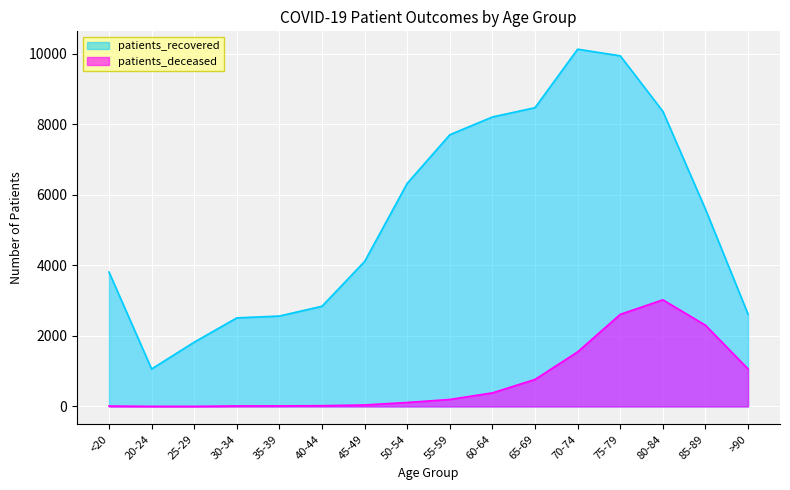

Is it true that patients_recovered equals 8362 at 80-84?

True